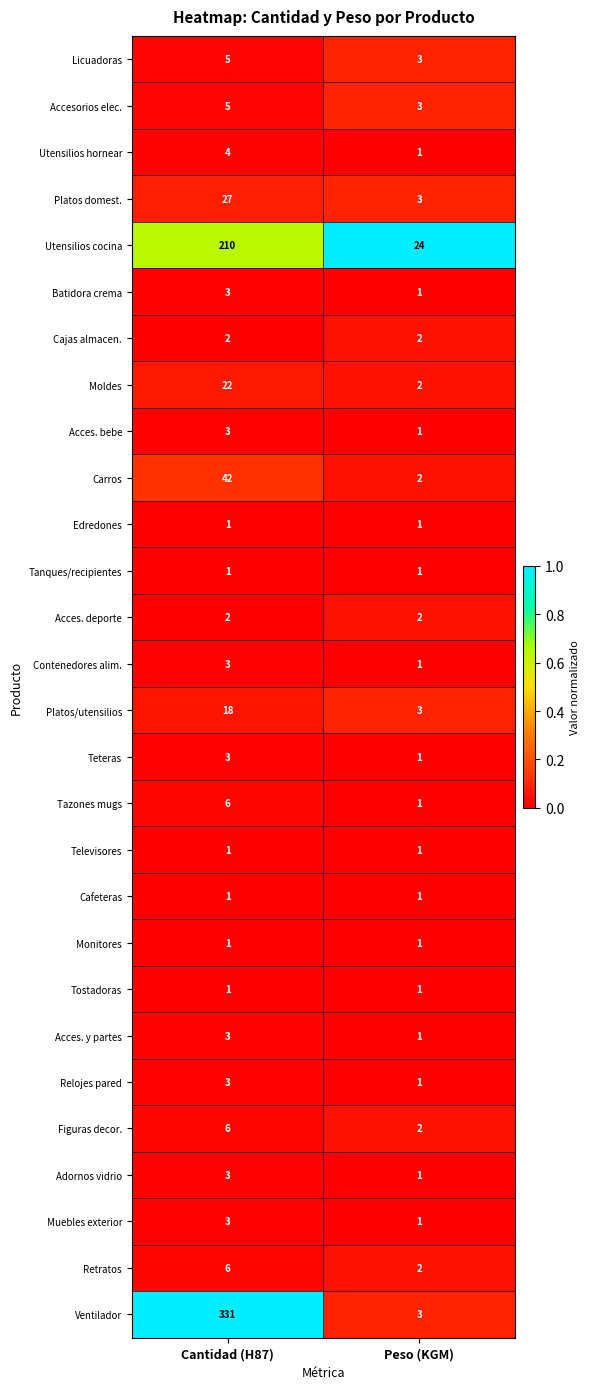

Between Cantidad (H87) and Peso (KGM), which series saw the biggest shift?

Ventilador